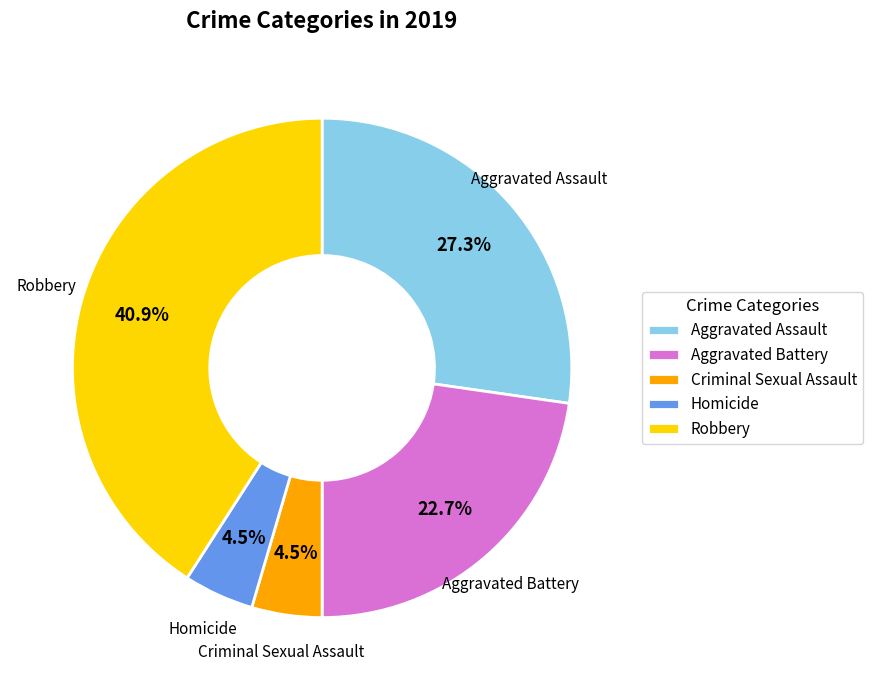

Does Aggravated Battery represent more than half of the total?

No